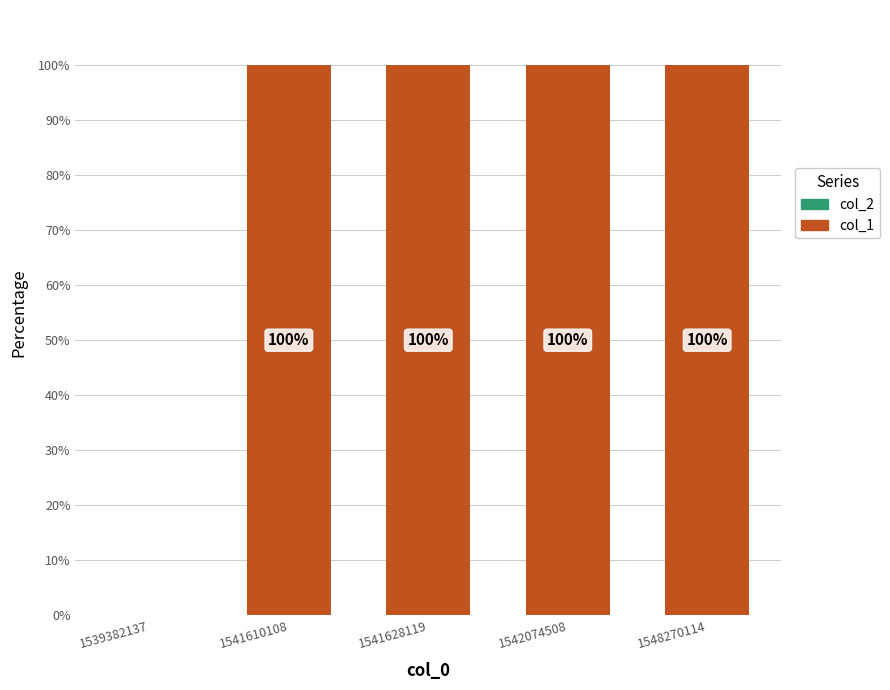

Reading right to left, extract all data points from this chart.

1548270114=100	1542074508=100	1541628119=100	1541610108=100	1539382137=0